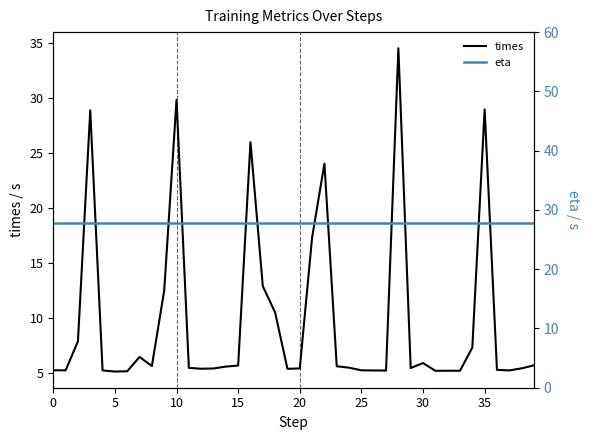

What is the lowest value of the times series?

5.1